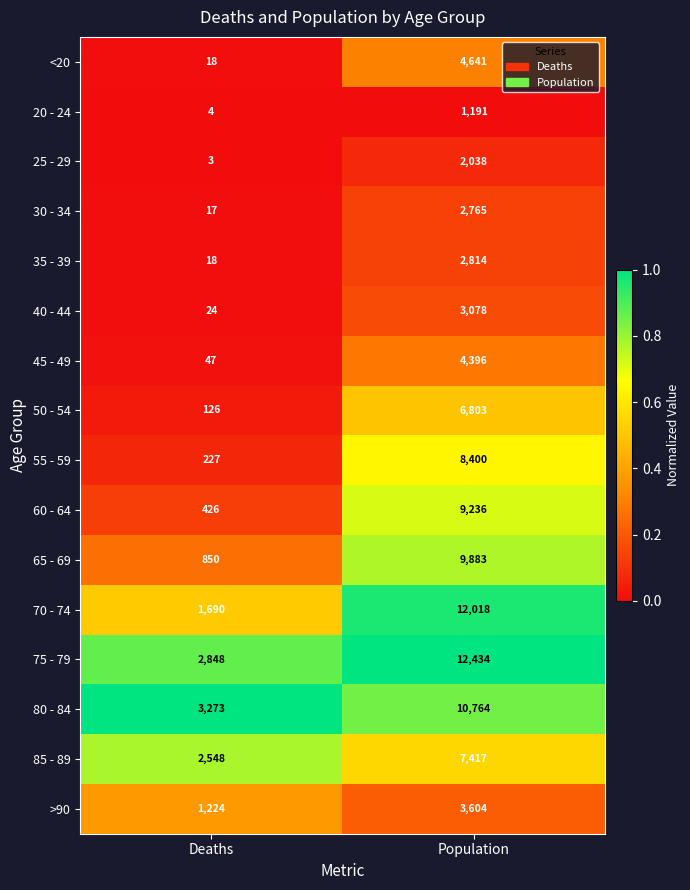

What is the spread (max minus min) of values at Population?

11243